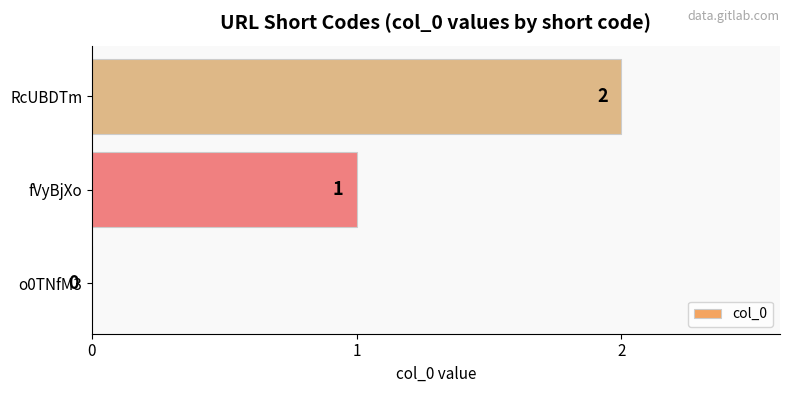

How many positive values are there?

2